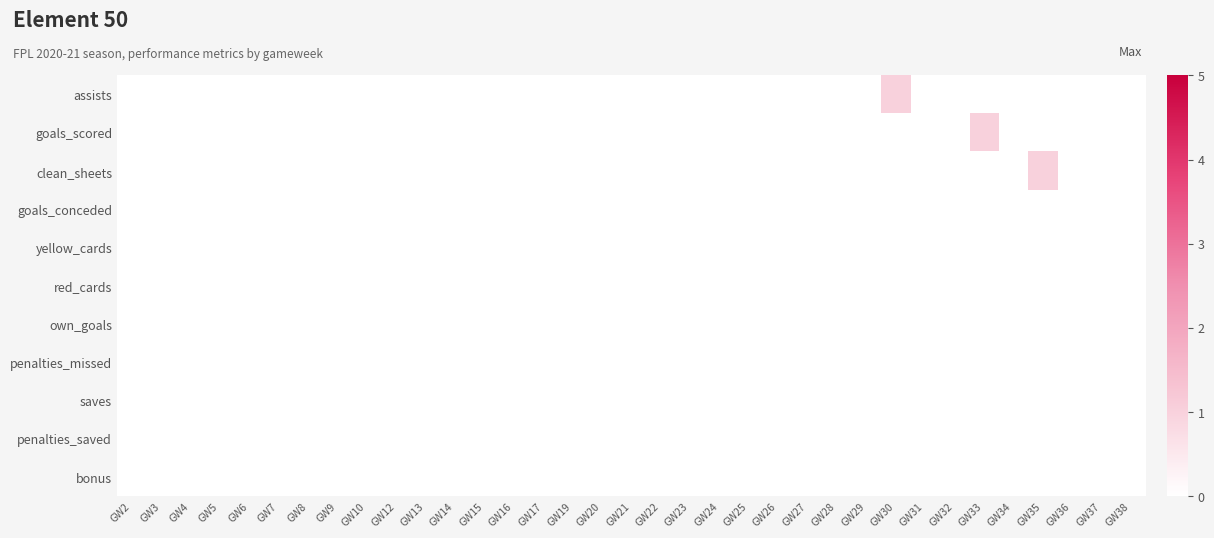

Which series has the widest spread of values?

assists